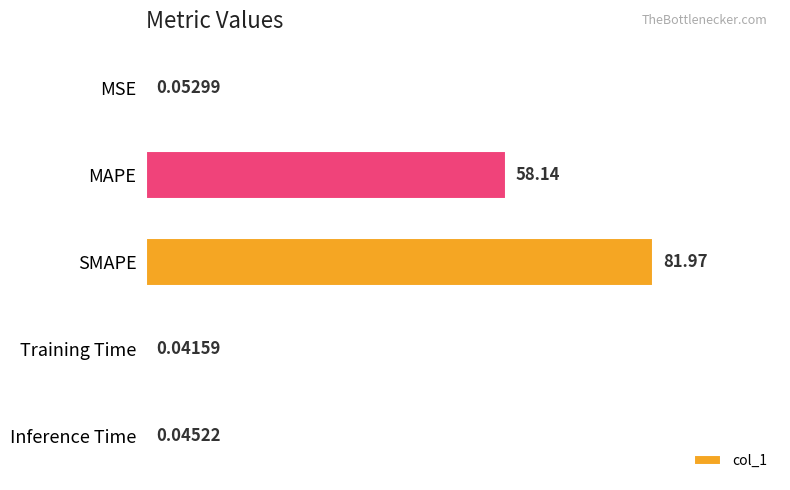

How many distinct data groups are displayed?

1